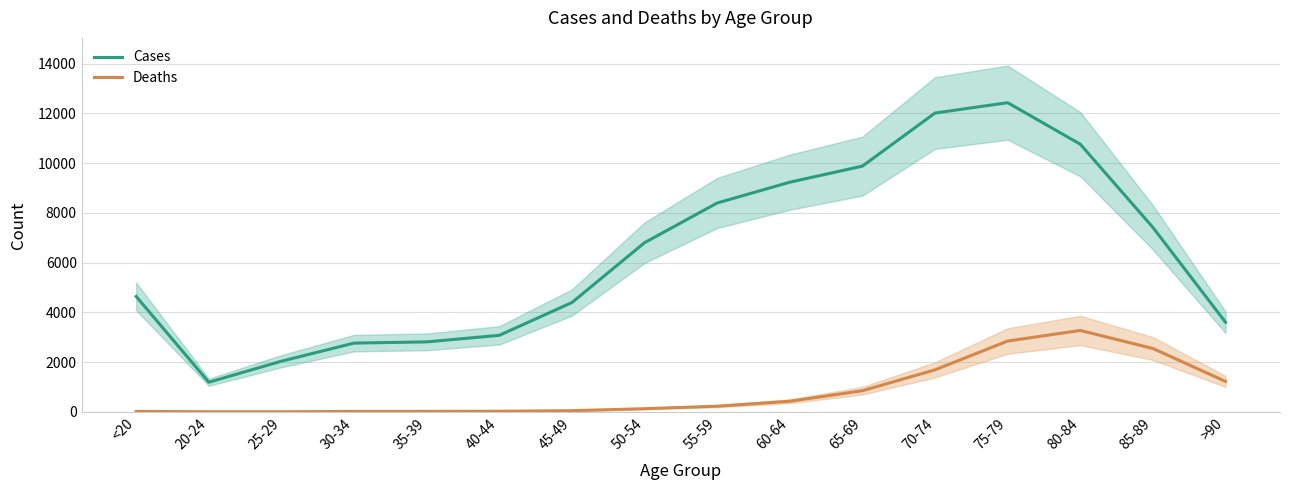

True or false: Deaths has a value of 17 at 30-34.

True